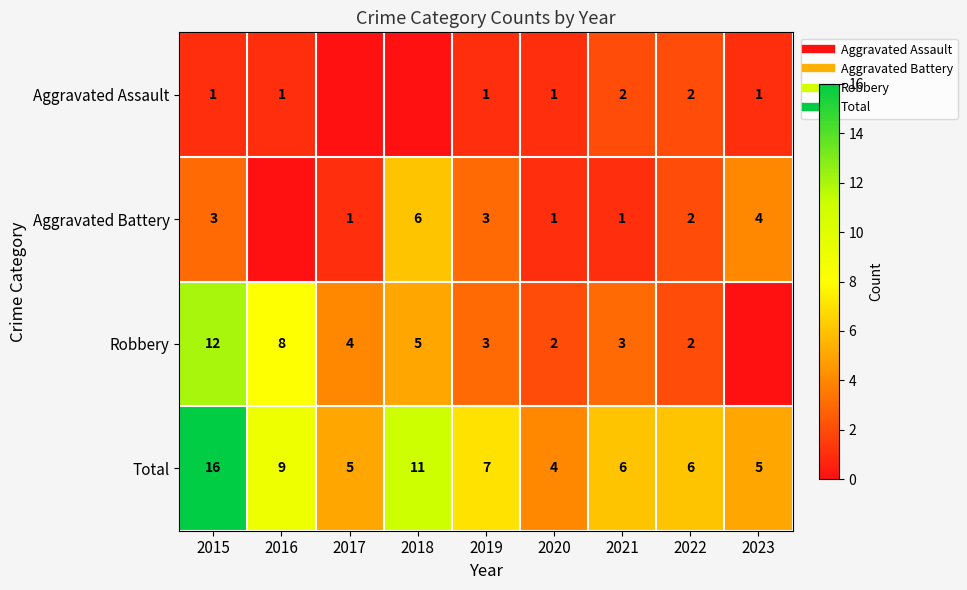

Rank the series at 2016 from lowest to highest value.

Aggravated Battery, Aggravated Assault, Robbery, Total